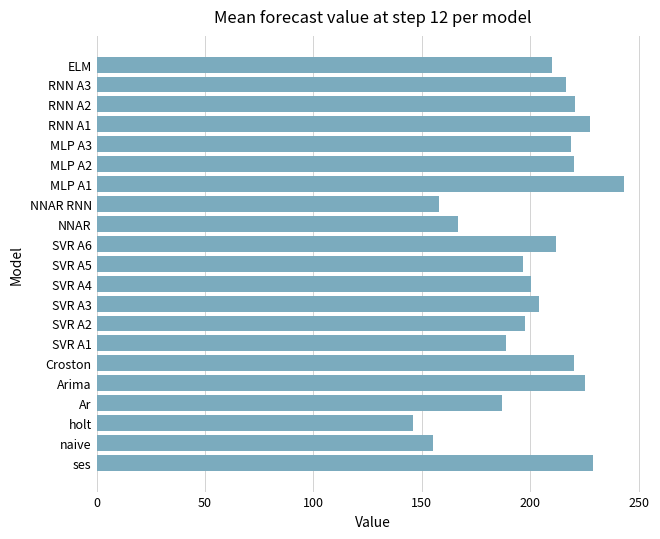

How many data points are above 210?

11